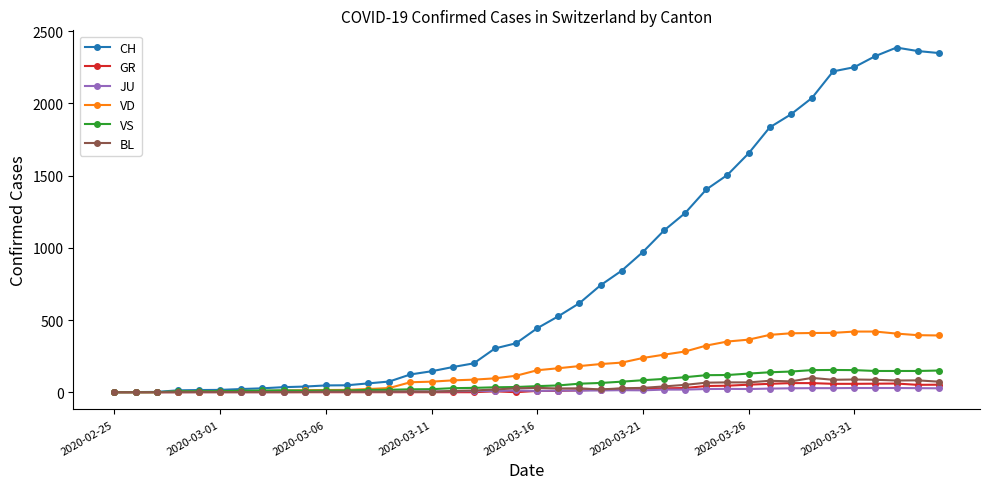

How many data points does each series have?

40